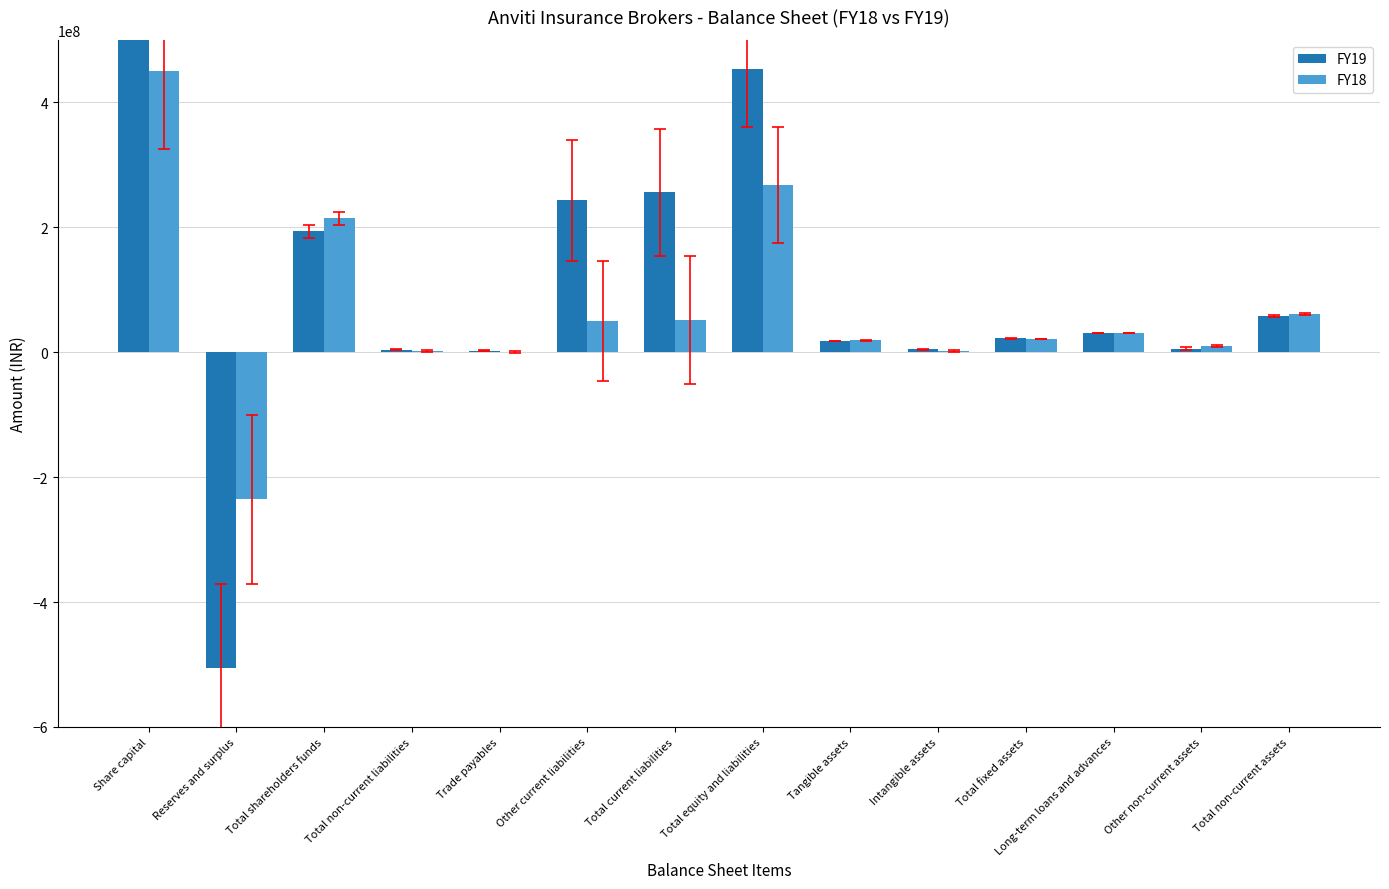

How many values in FY18 are above zero?

13